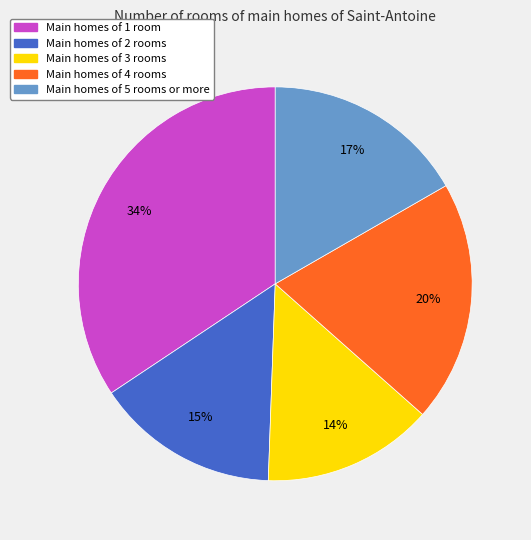

To the nearest percent, what is the difference between the largest and smallest slice percentages?

20%